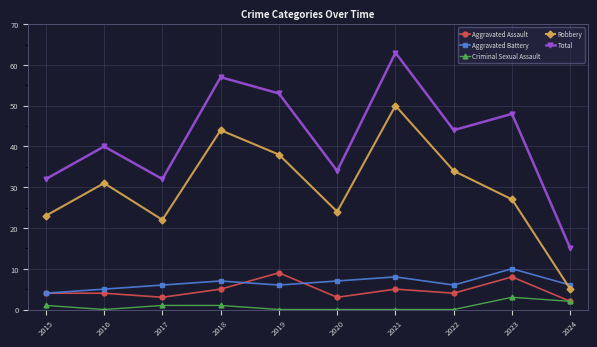

The value of Total at 2024 is 24. True or false?

False